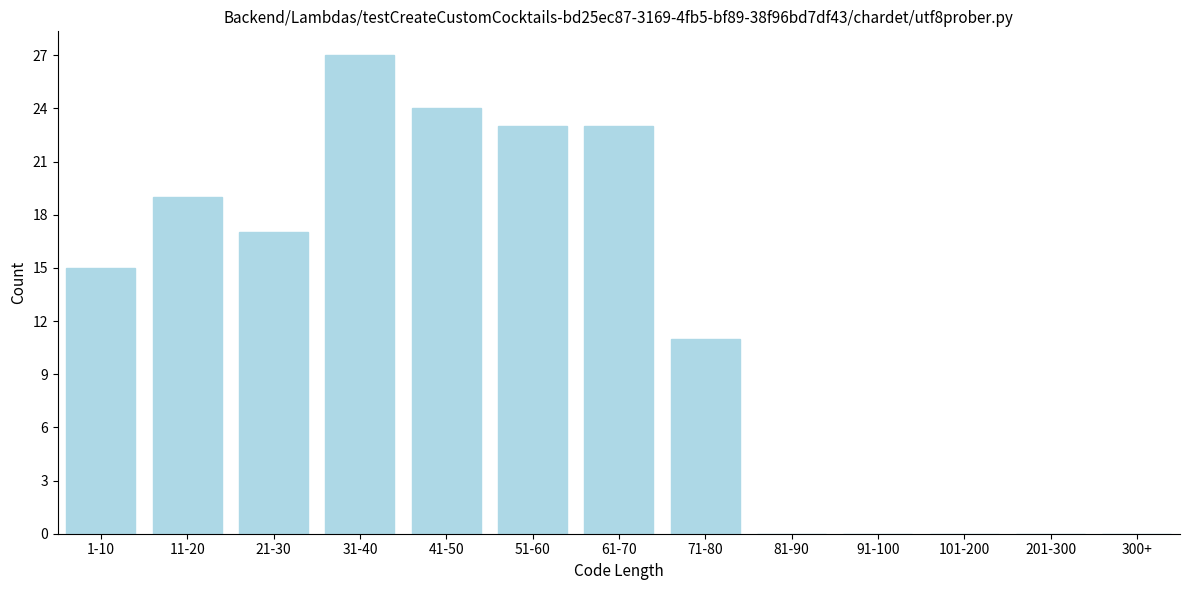

Reading right to left, list all the values displayed in this chart.

300+=0	201-300=0	101-200=0	91-100=0	81-90=0	71-80=11	61-70=23	51-60=23	41-50=24	31-40=27	21-30=17	11-20=19	1-10=15